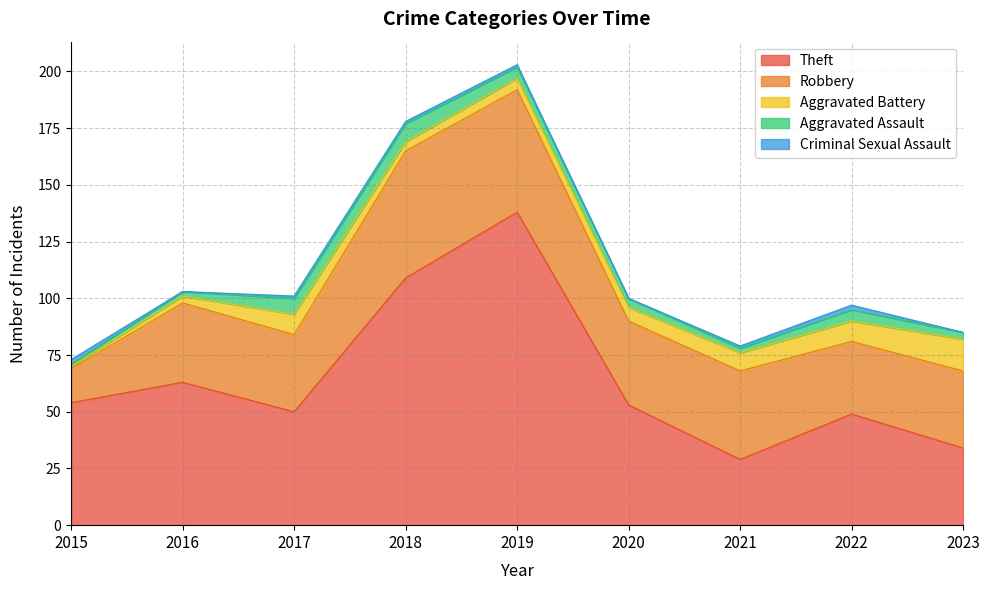

What is the highest value of the Robbery series?

56